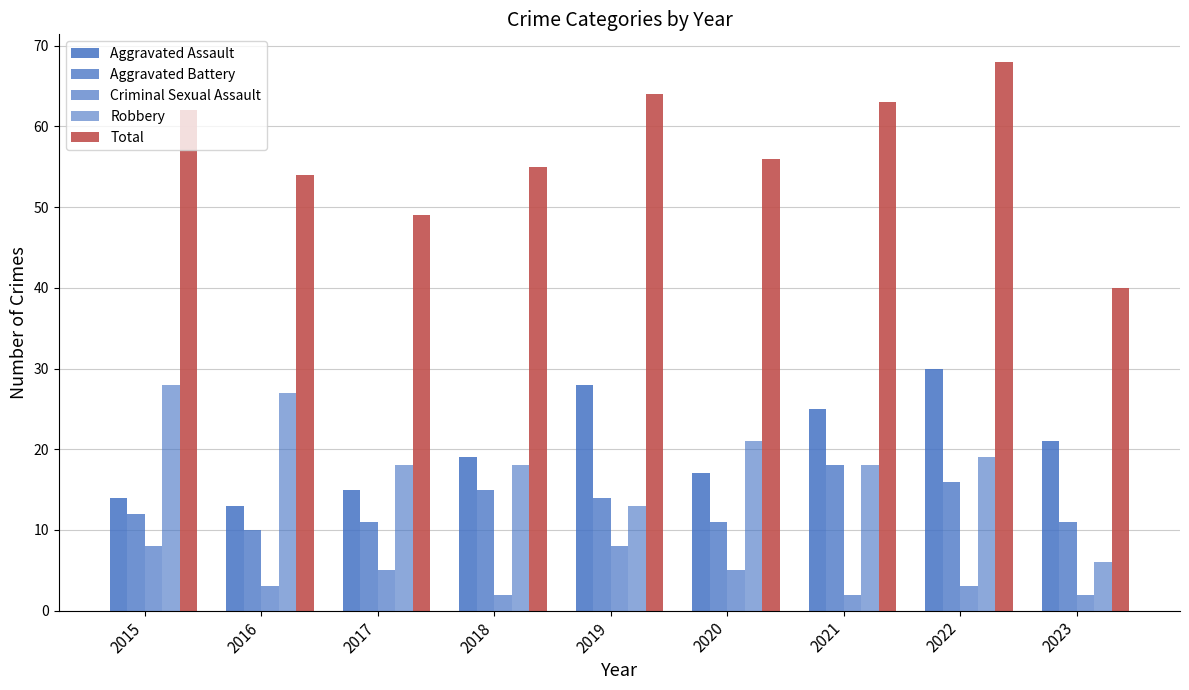

Is the value of Robbery at 2015 greater than the value of Aggravated Battery at 2020?

Yes